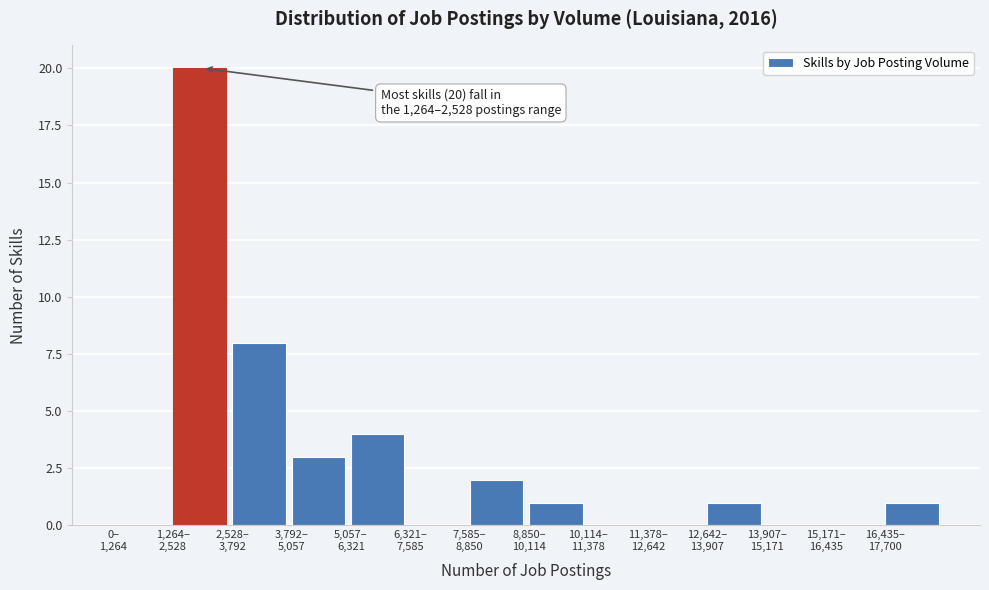

What is the maximum value shown in the chart?

20